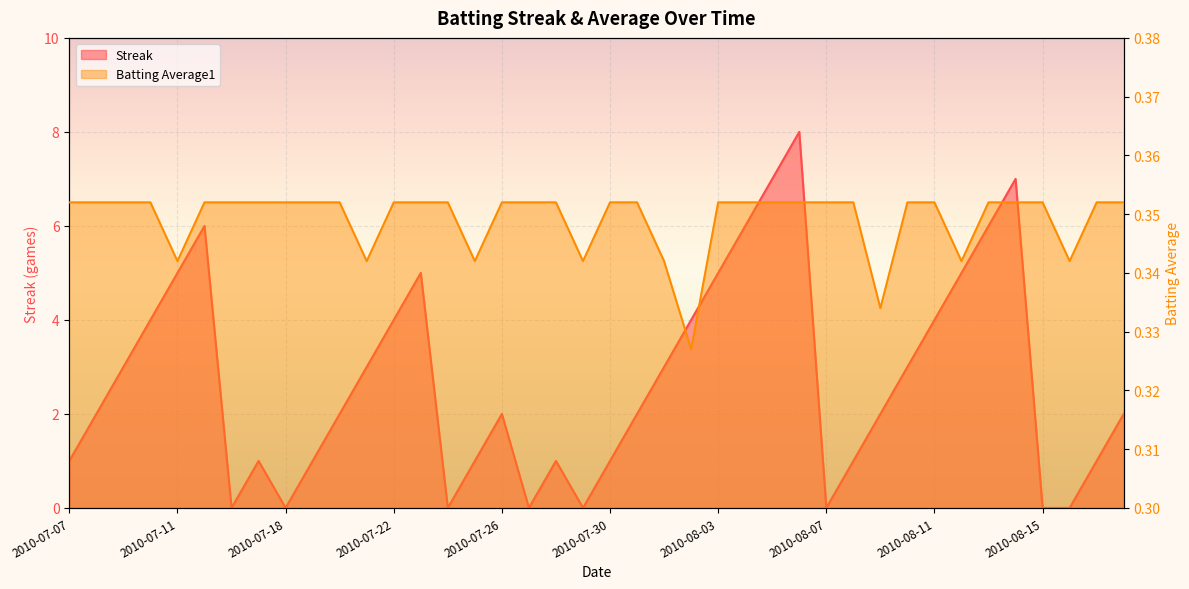

Which series has the largest total across all categories?

Streak